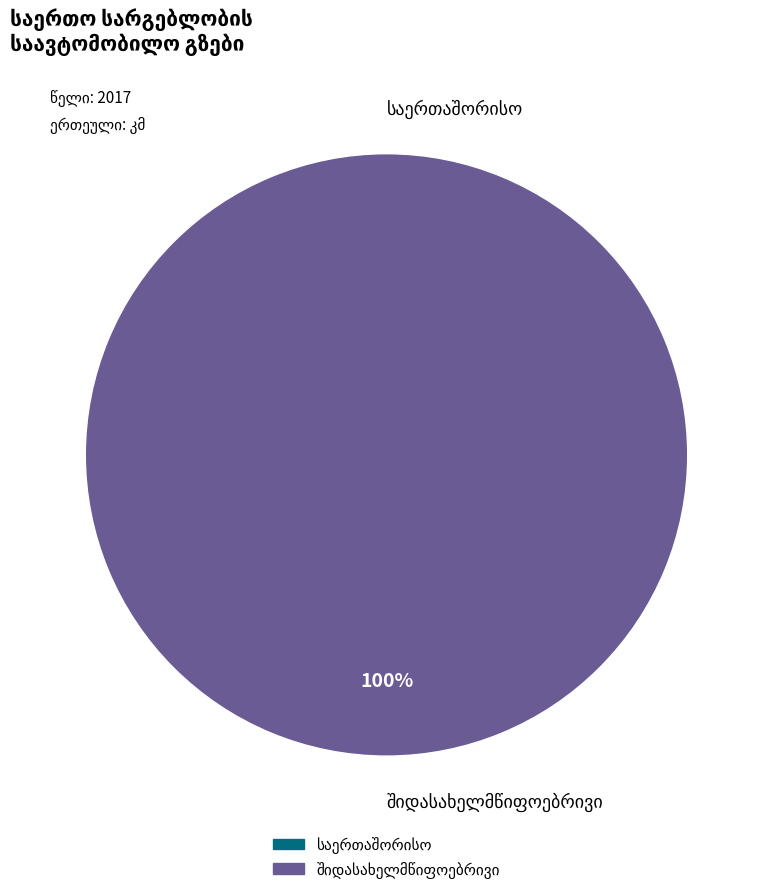

Combined, what portion of the pie is შიდასახელმწიფოებრივი and საერთაშორისო?

100.0%